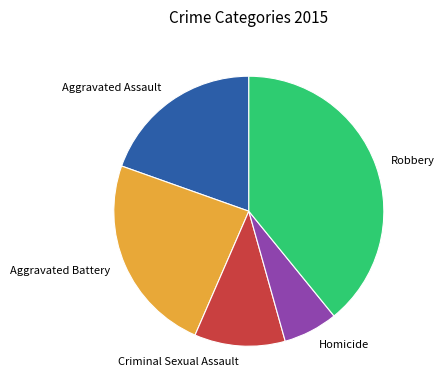

Which slice is the smallest?

Homicide